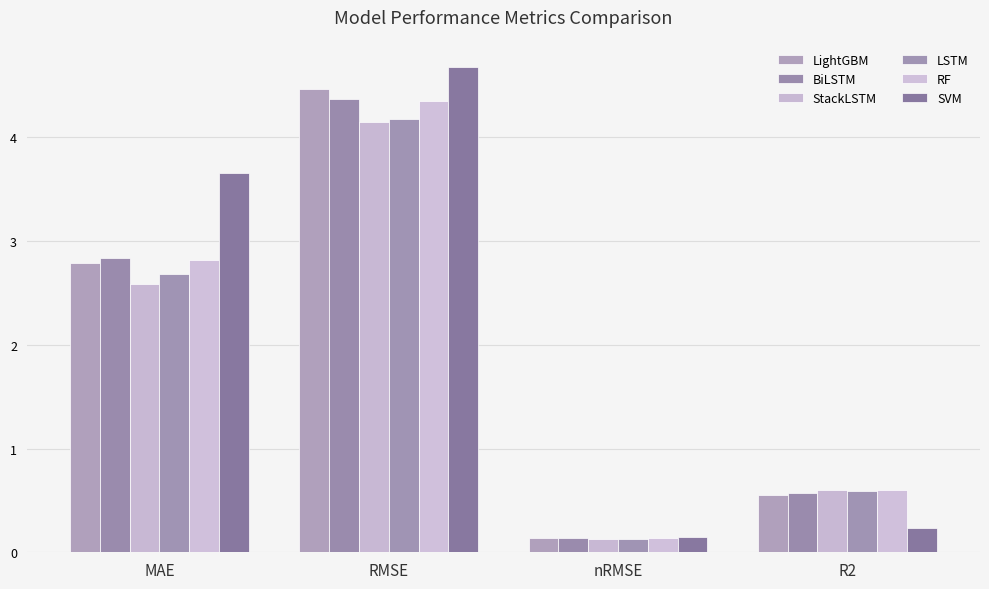

Rank the series at RMSE from highest to lowest value.

SVM, LightGBM, BiLSTM, RF, LSTM, StackLSTM